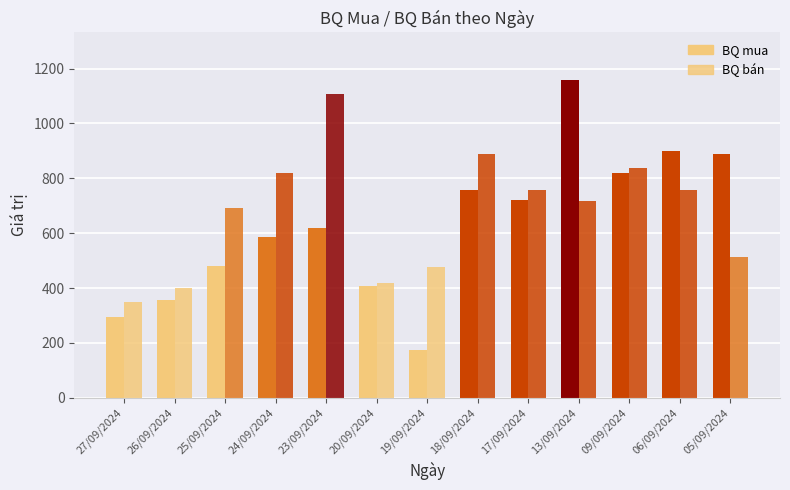

Which series has the largest range (max minus min)?

BQ mua